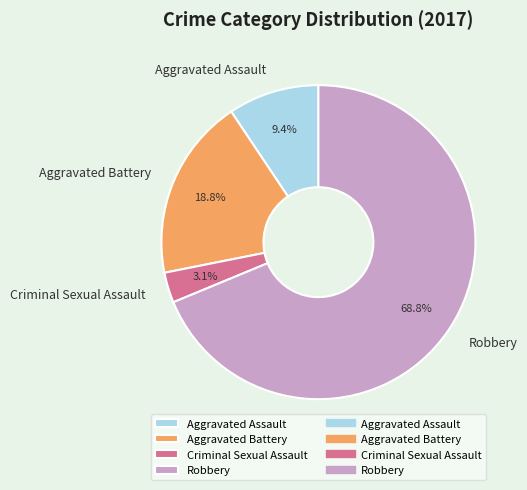

How many slices are in this pie chart?

4